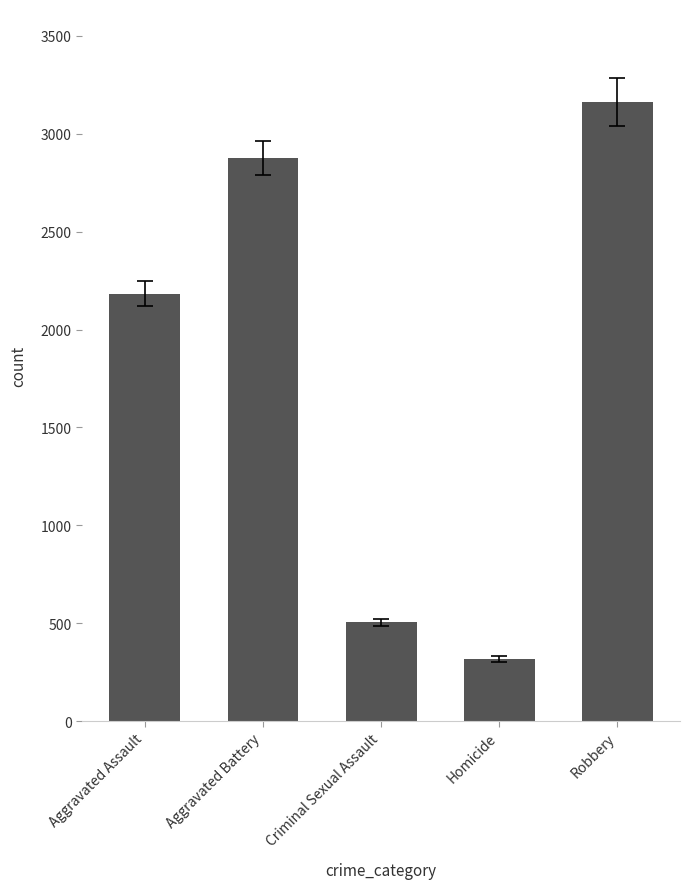

How many bars are there in total?

5